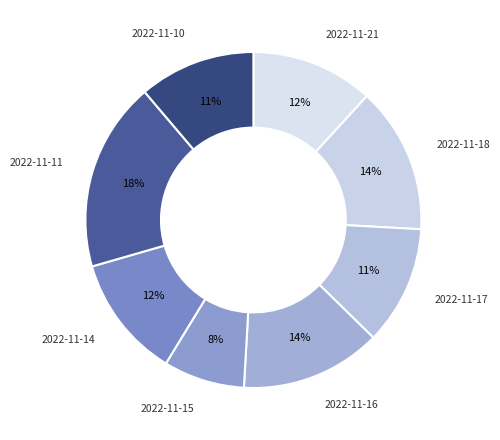

Count the number of slices in the pie.

8